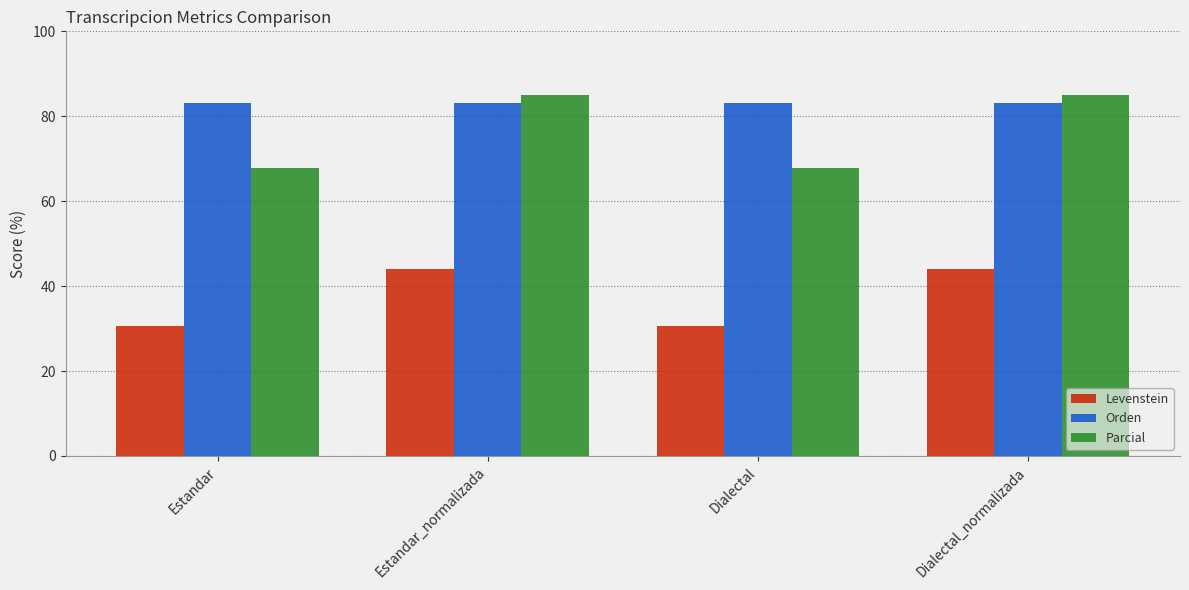

Which series has the widest spread of values?

Parcial